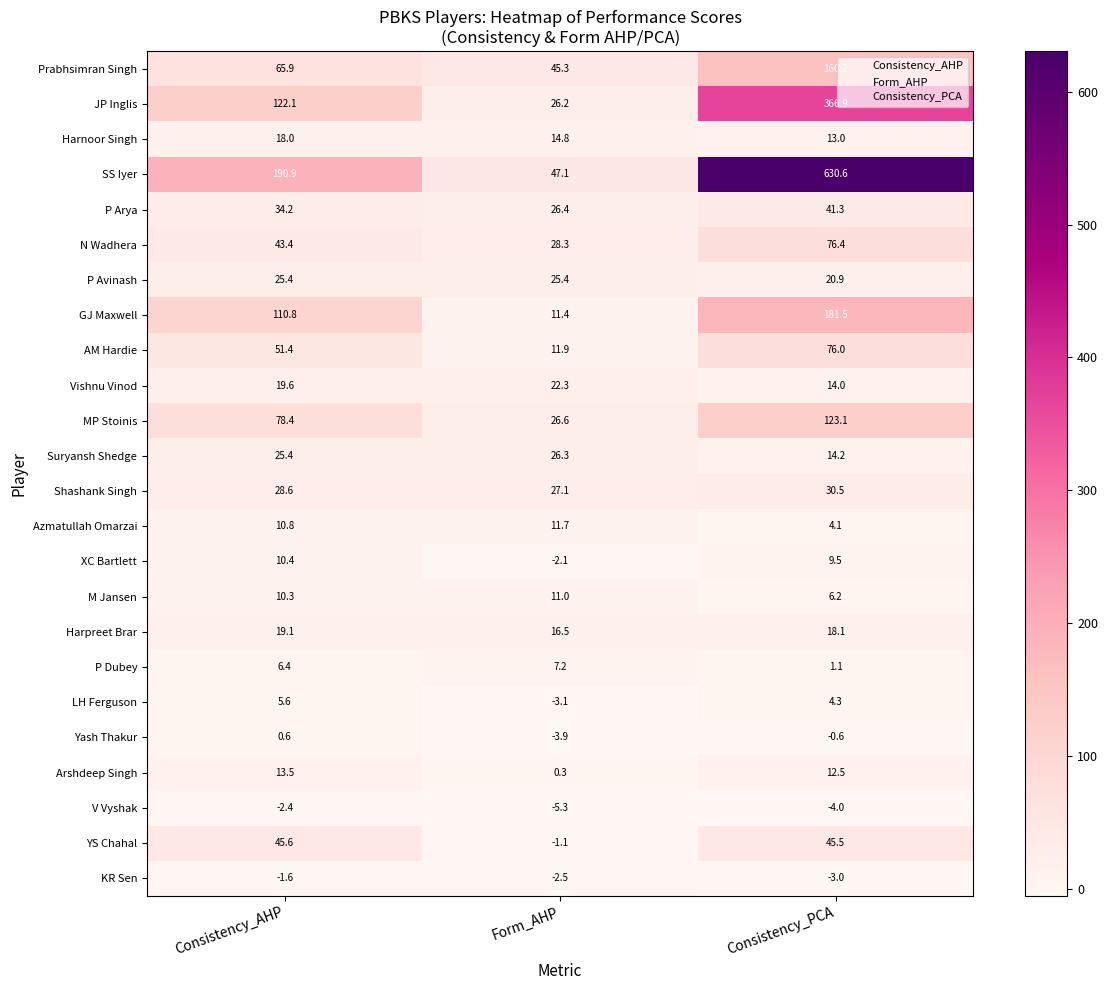

The value of YS Chahal at Consistency_AHP is 45.6. True or false?

True